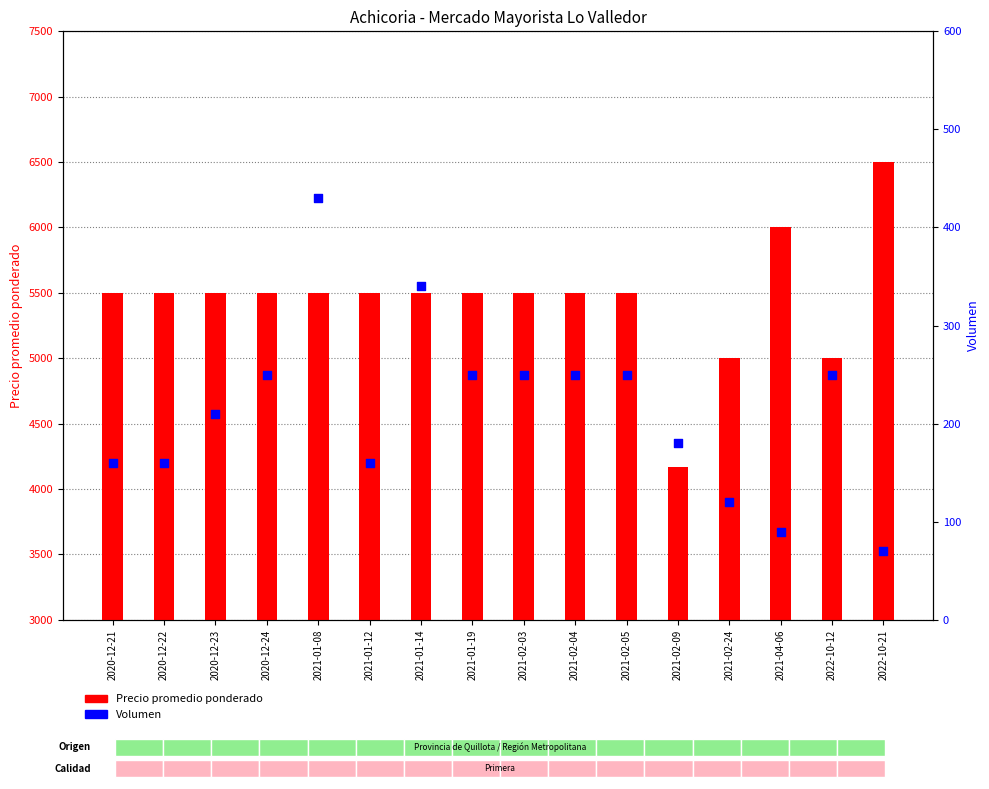

What is the total value across all series at 2021-02-04?

5750